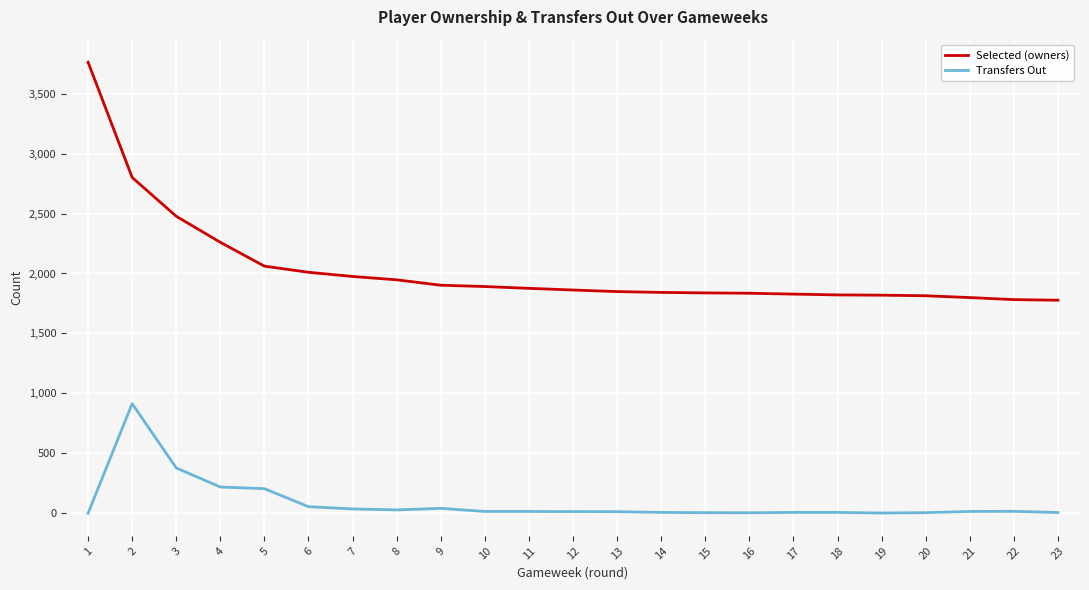

What is the maximum value for Transfers Out?

914